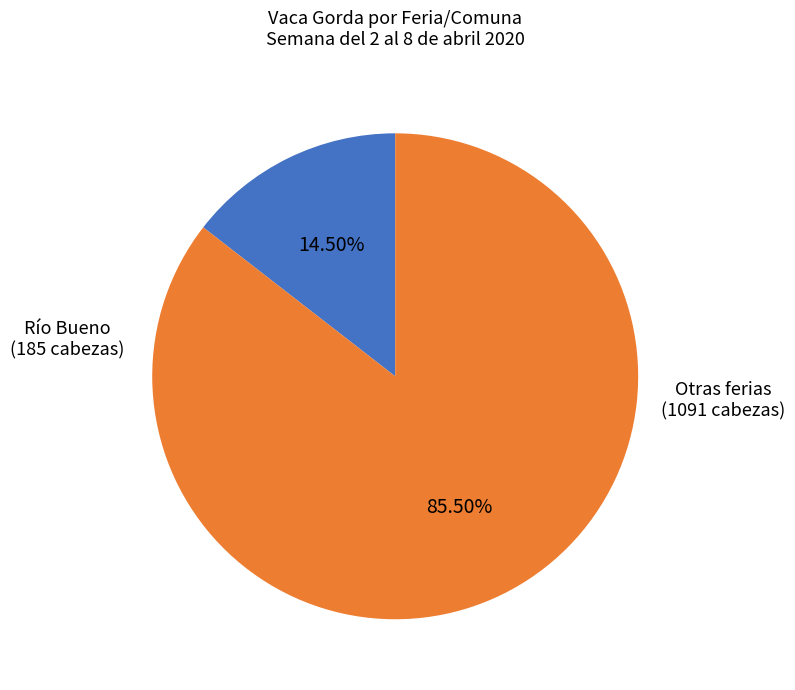

Is there any slice that represents more than half of the pie?

Yes